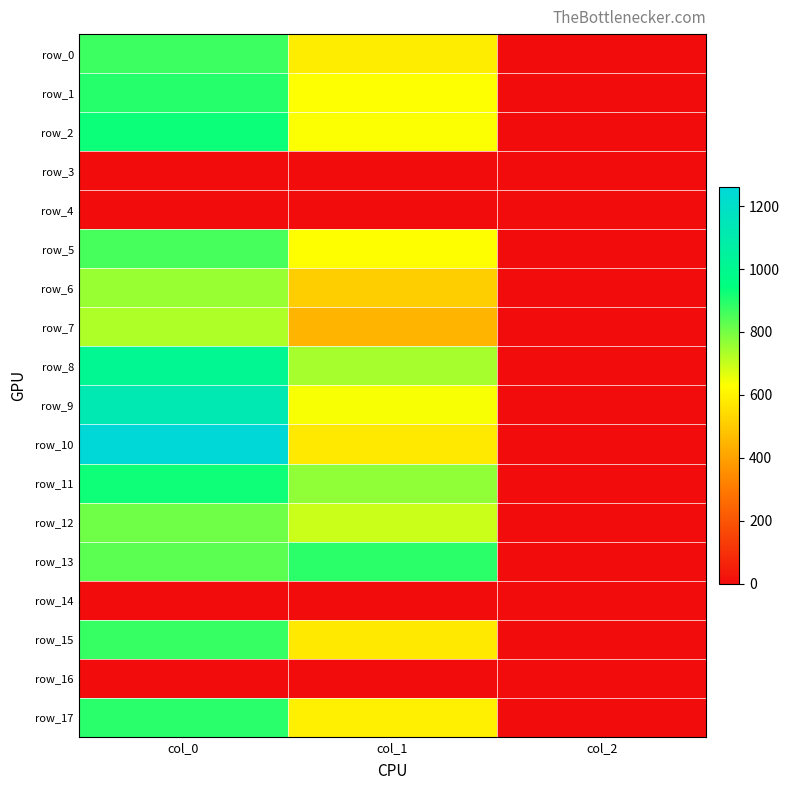

How many categories are shown in the chart?

3